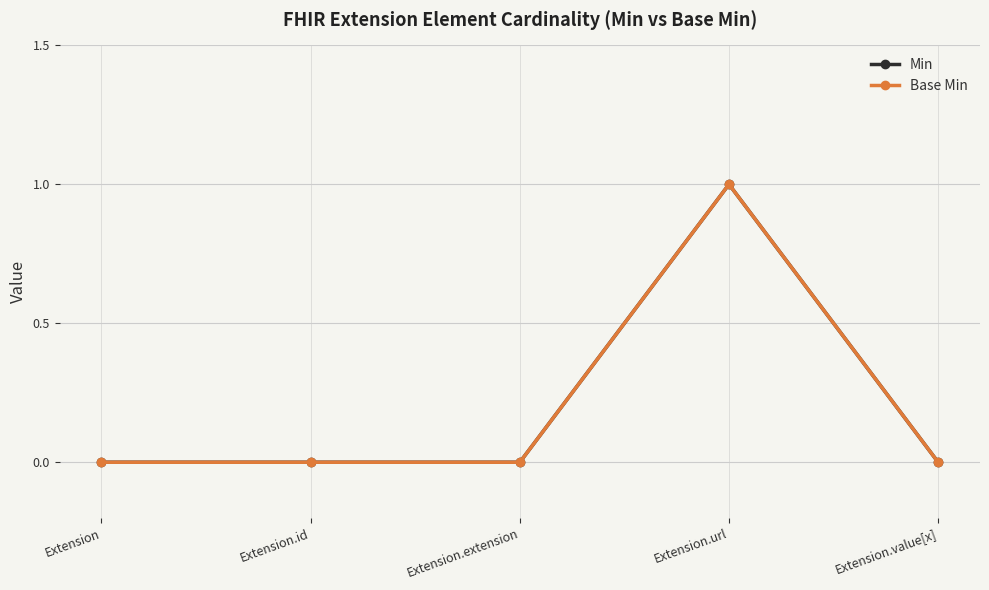

Does the chart have visible grid lines?

Yes